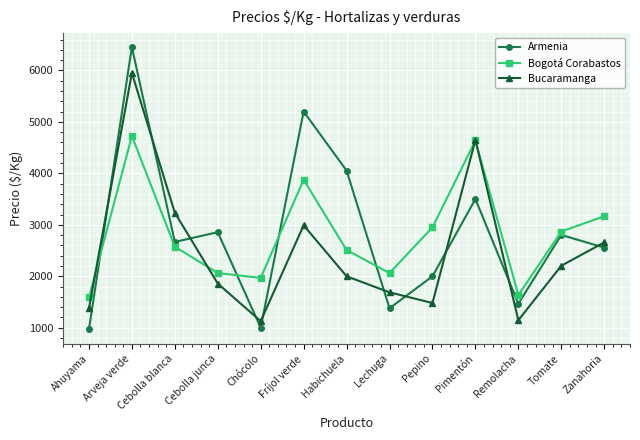

What is the sum of all Armenia values?

36901